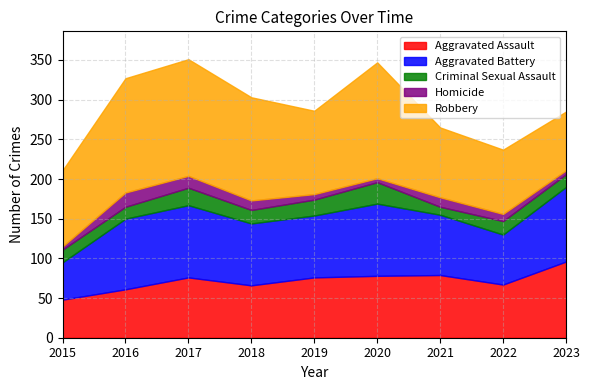

At which category does Aggravated Battery reach its first local peak?

2017